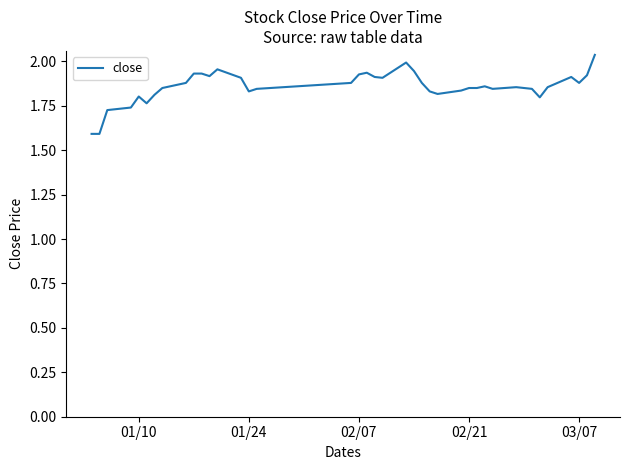

What is the smallest value displayed?

1.6